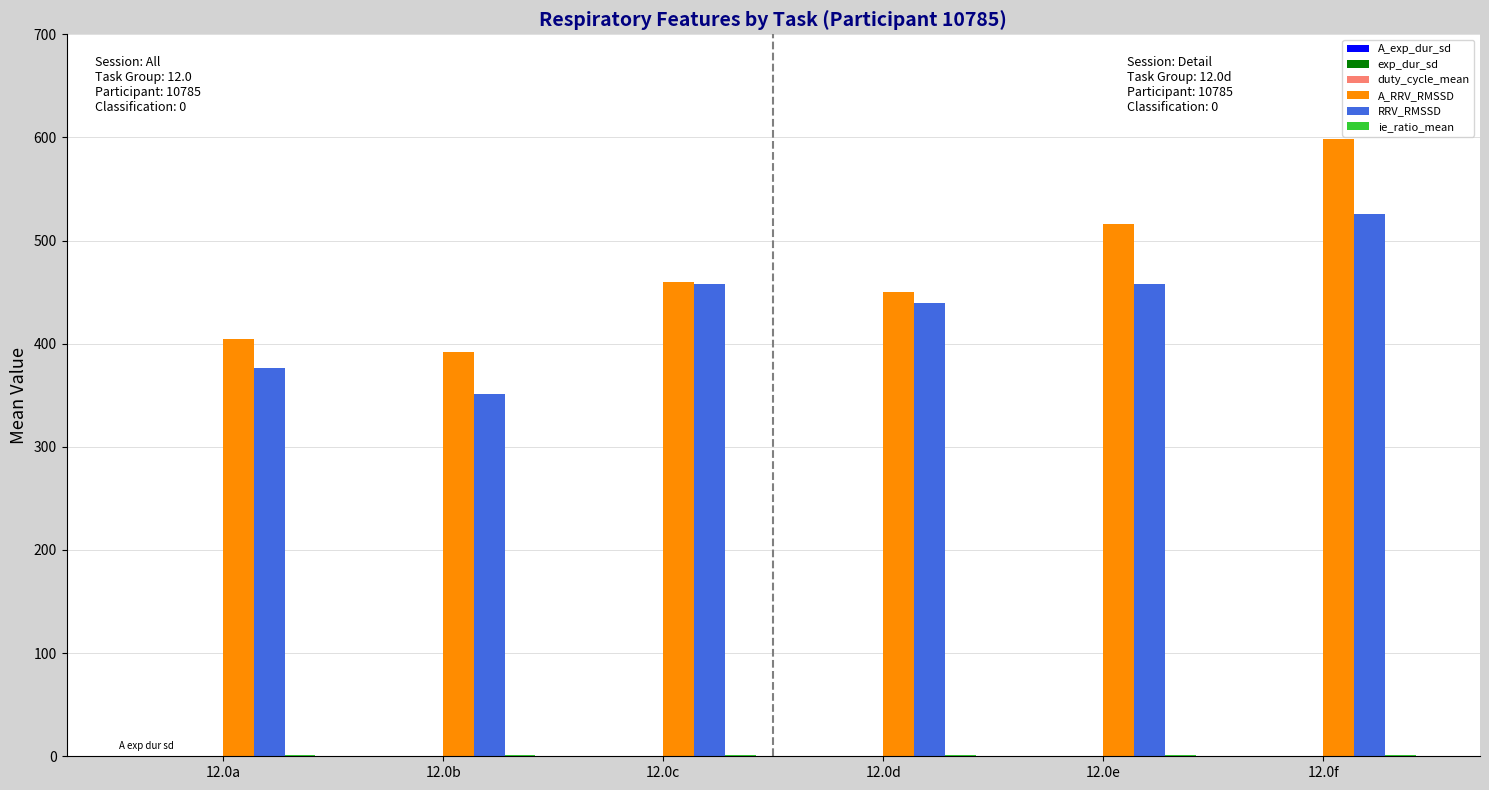

How many groups of bars are there?

6